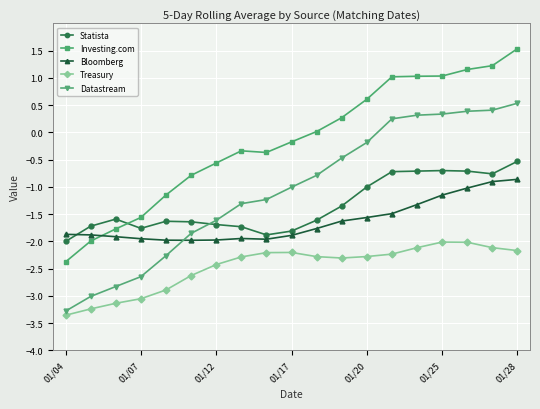

What is the maximum value for Treasury?

-2.0